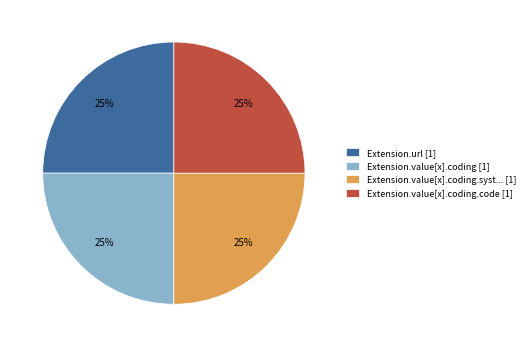

How many segments does this pie chart have?

4